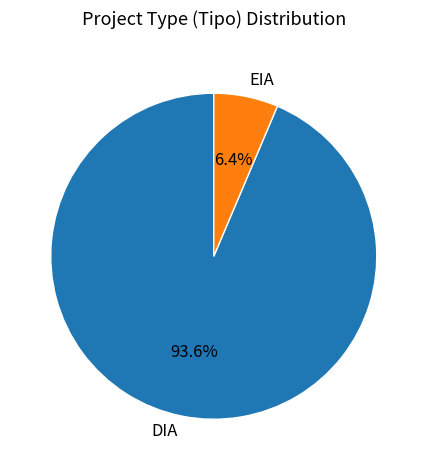

Which has a higher value, EIA or DIA?

DIA